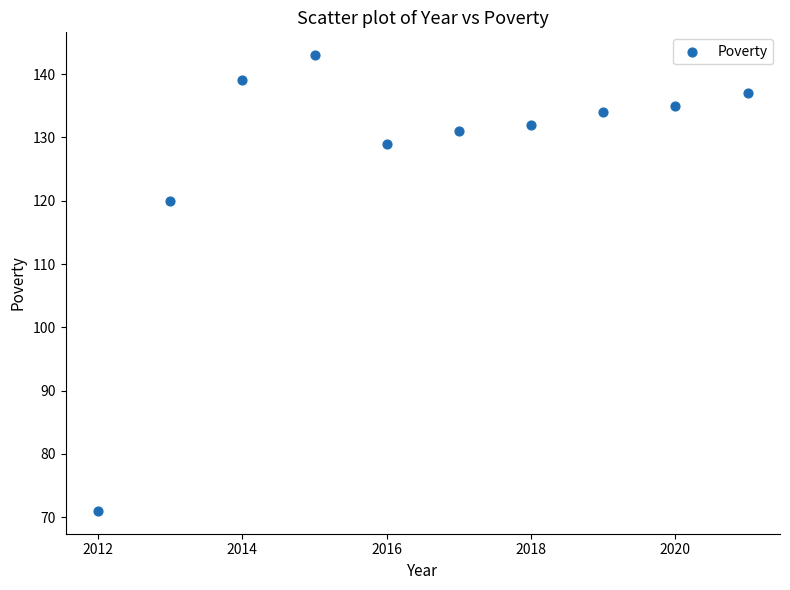

What is the range of Y values (max minus min)?

72